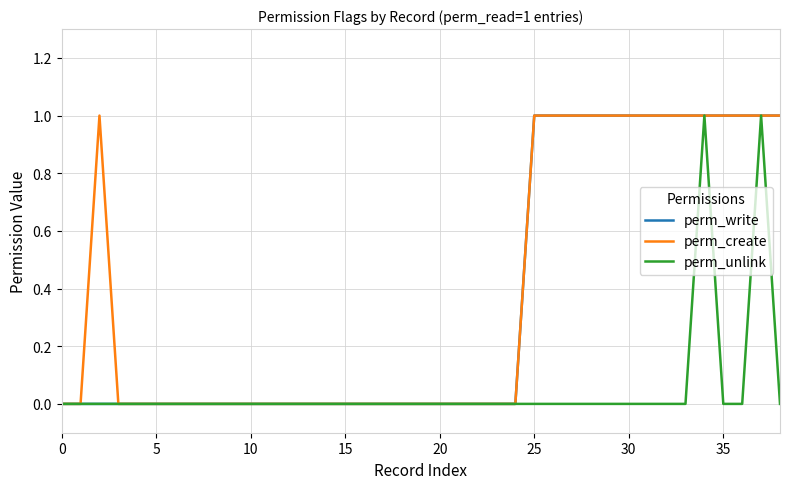

True or false: perm_create and perm_unlink cross at least once.

False